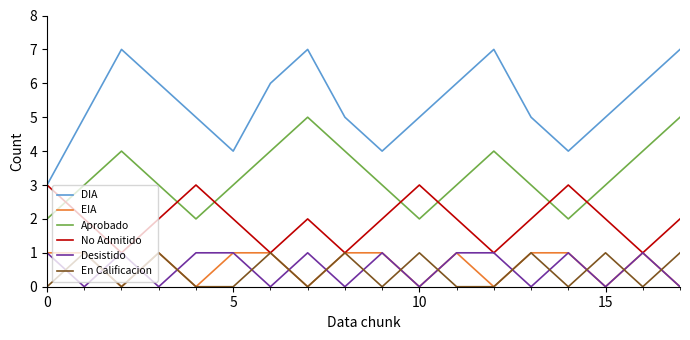

What is the maximum value for DIA?

7